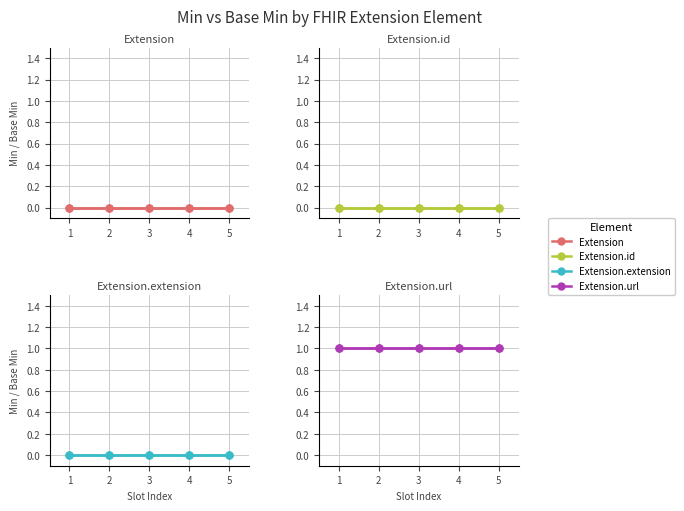

The Extension.url series shows 1 at 1. True or false?

True